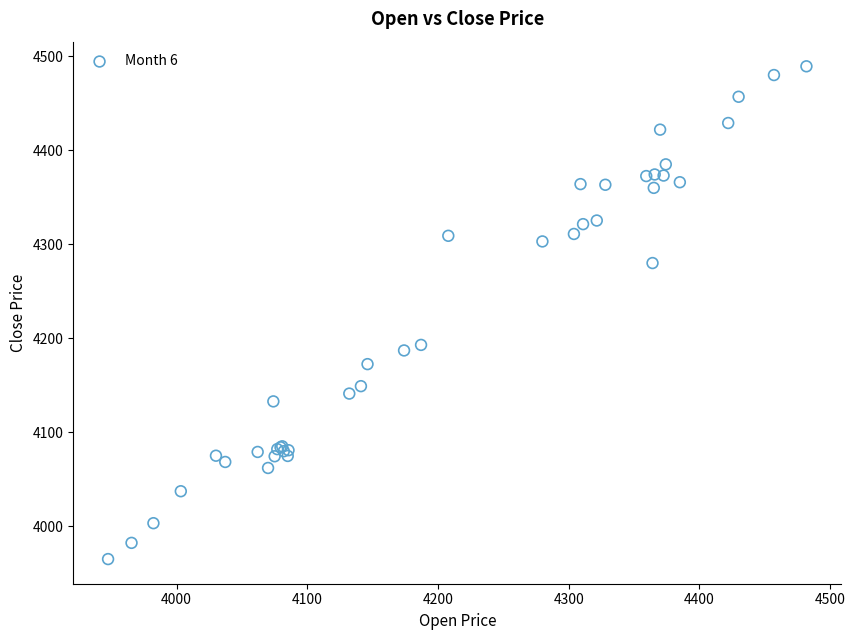

What Y value in the scatter plot is closest to 4227?

4192.9